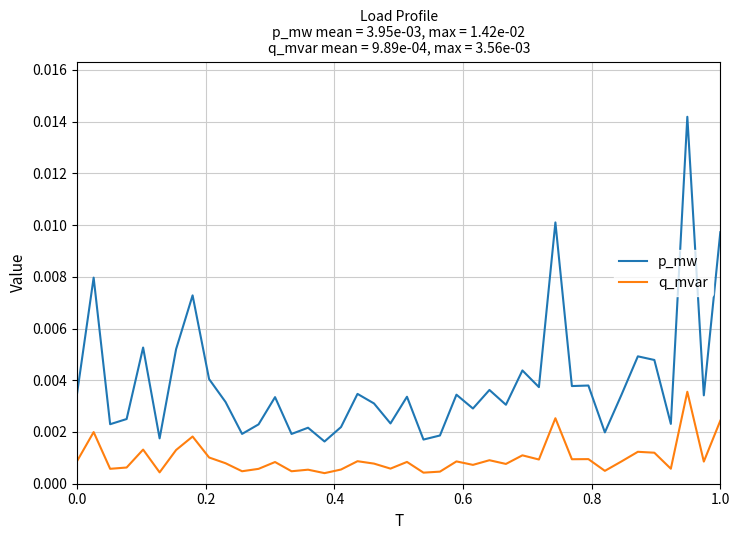

List the series in order of their overall mean, lowest first.

q_mvar, p_mw